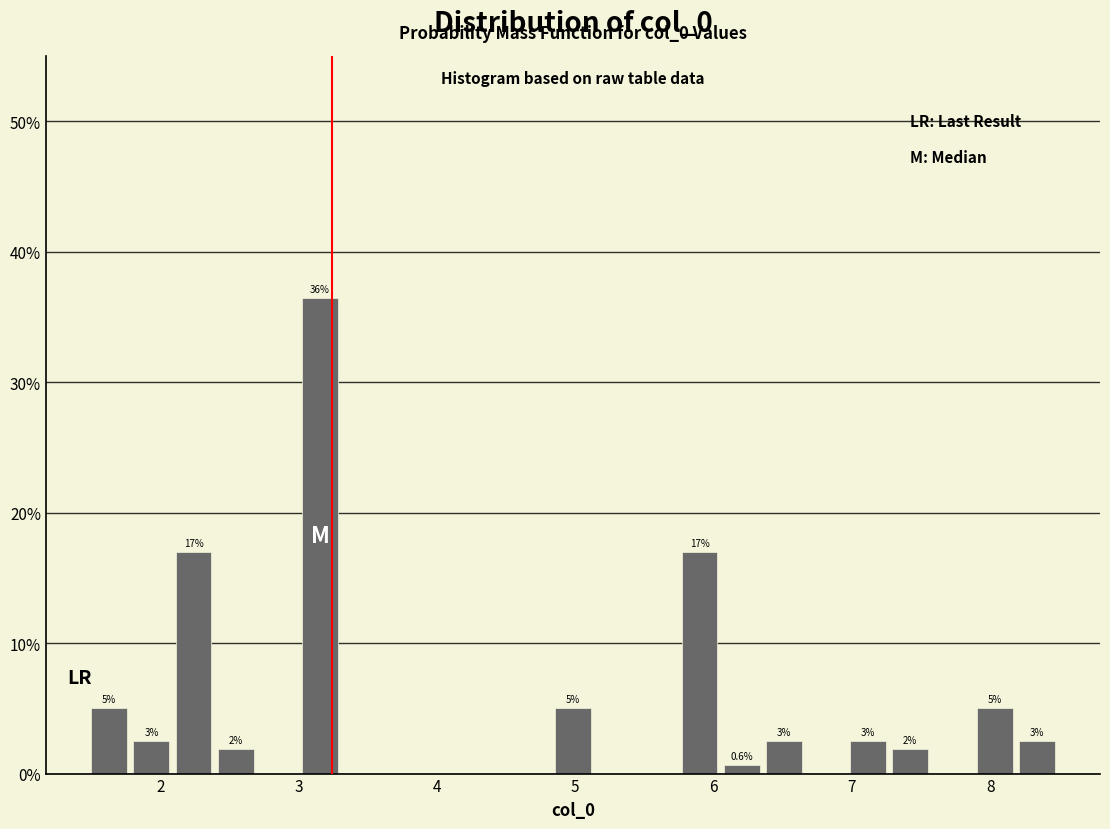

Around what value on the x-axis is the tallest bar? Give the approximate position of its centre, as read against the axis.

3.2